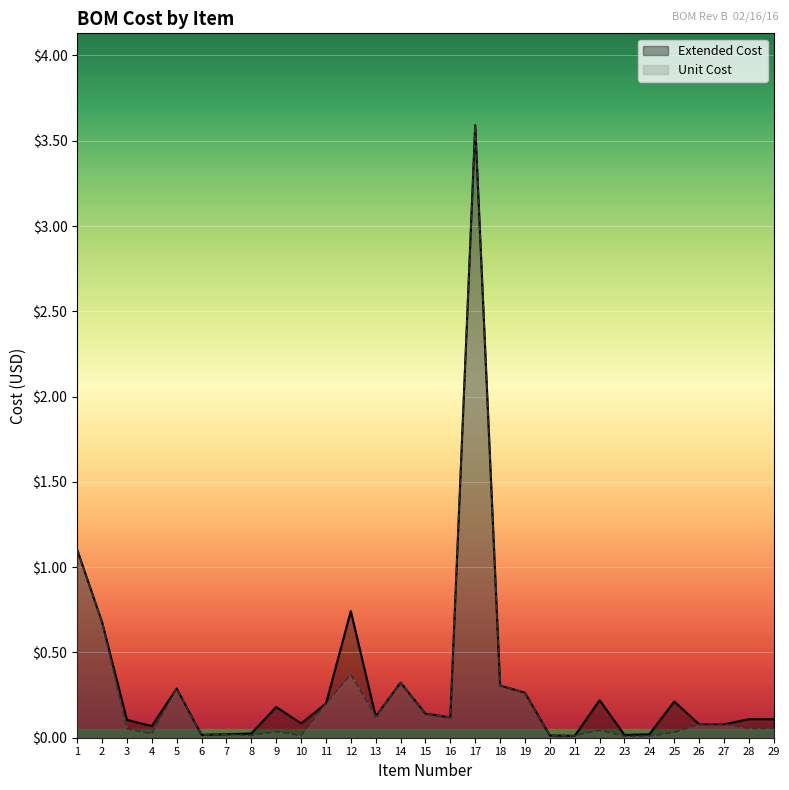

Rank the series by their maximum value, from lowest to highest.

Extended Cost, Unit Cost